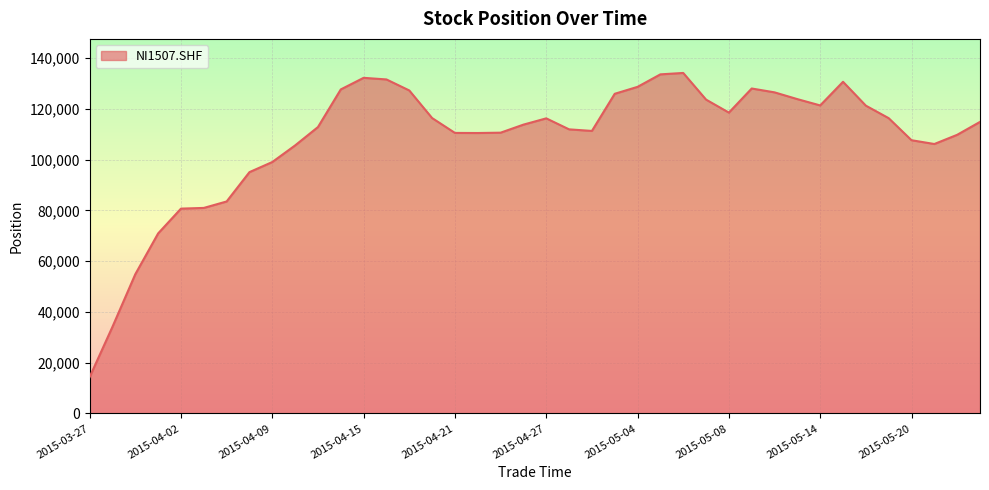

At which category does the chart reach its minimum across all series?

2015-03-27